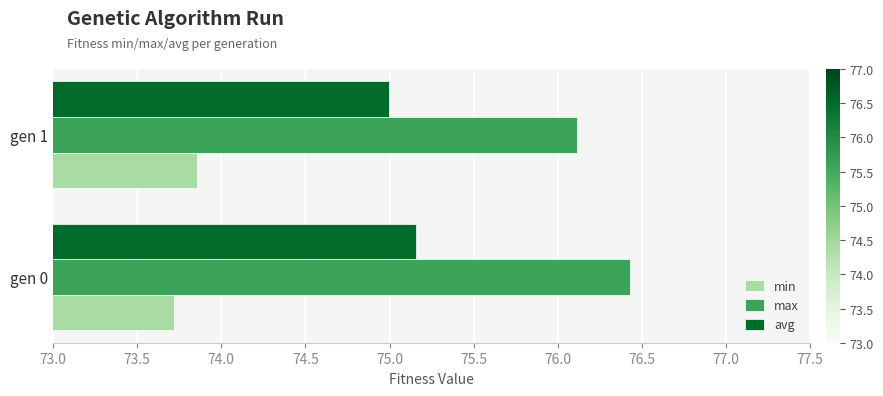

List the series in order of their peak value, highest first.

max, avg, min